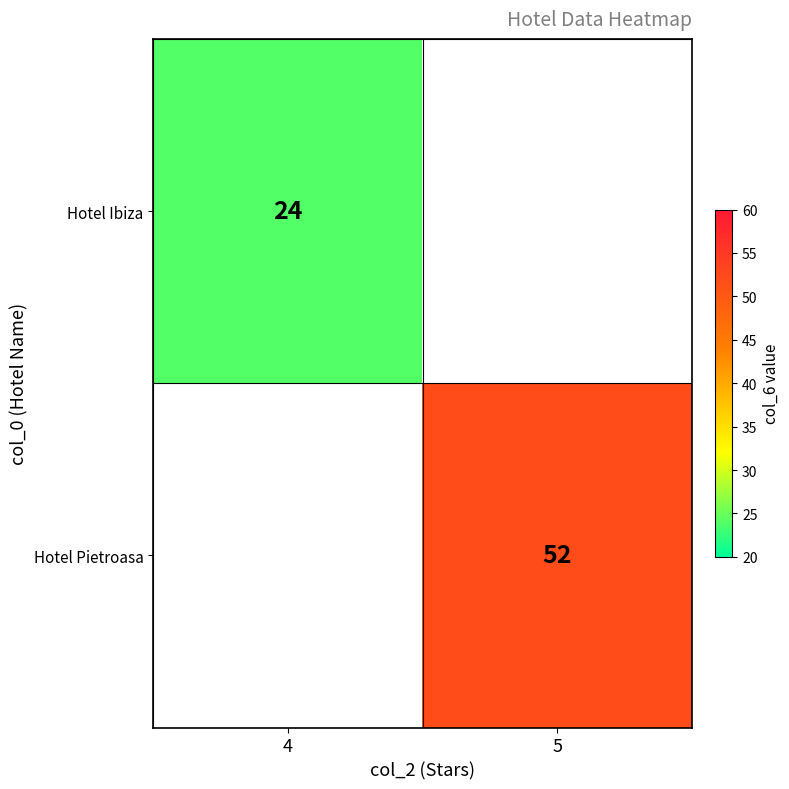

The Hotel Ibiza series shows 11 at 4. True or false?

False